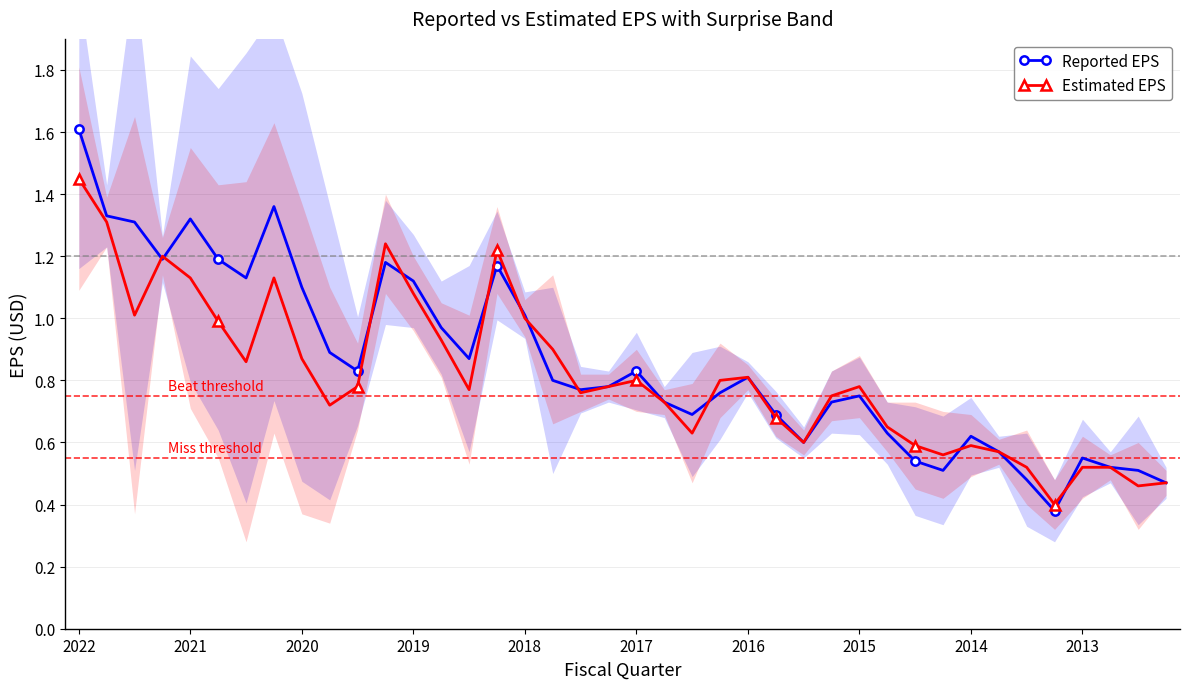

Is it true that Estimated EPS equals 1.1 at 23?

False